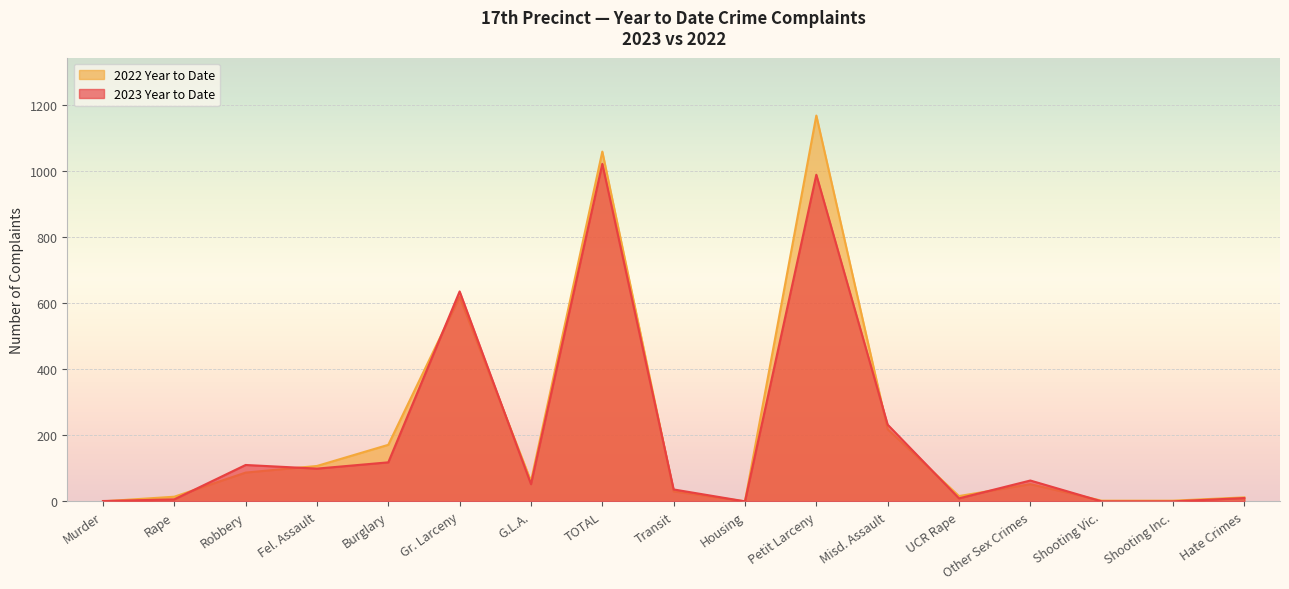

Reading right to left, extract all data points from this chart.

2023 Year to Date: 10	0	0	63	9	232	988	0	36	1021	52	635	118	99	110	6	1
2022 Year to Date: 12	2	2	52	16	218	1167	0	30	1058	61	618	171	107	87	14	0